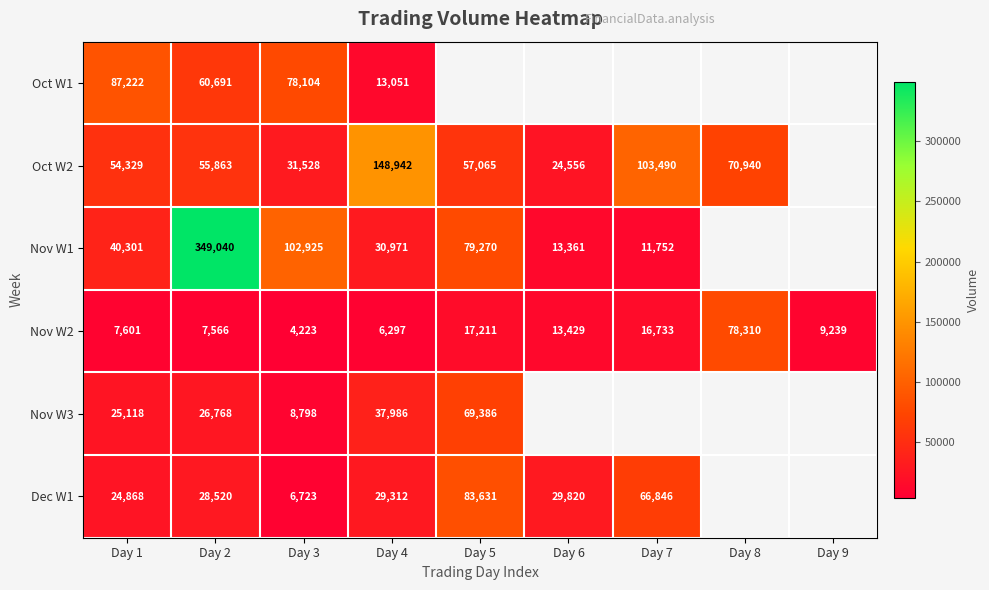

The value of Nov W2 at Day 6 is 13429. True or false?

True